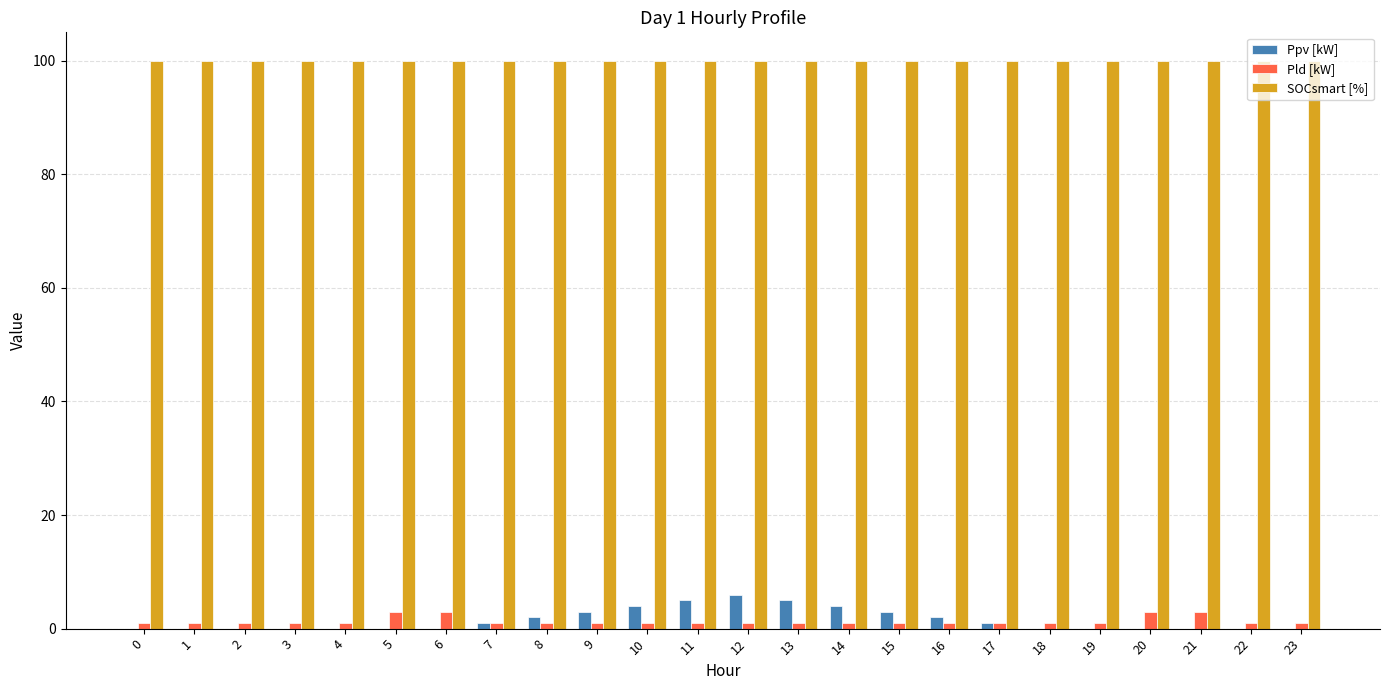

Between 0 and 10, which series saw the biggest shift?

Ppv [kW]